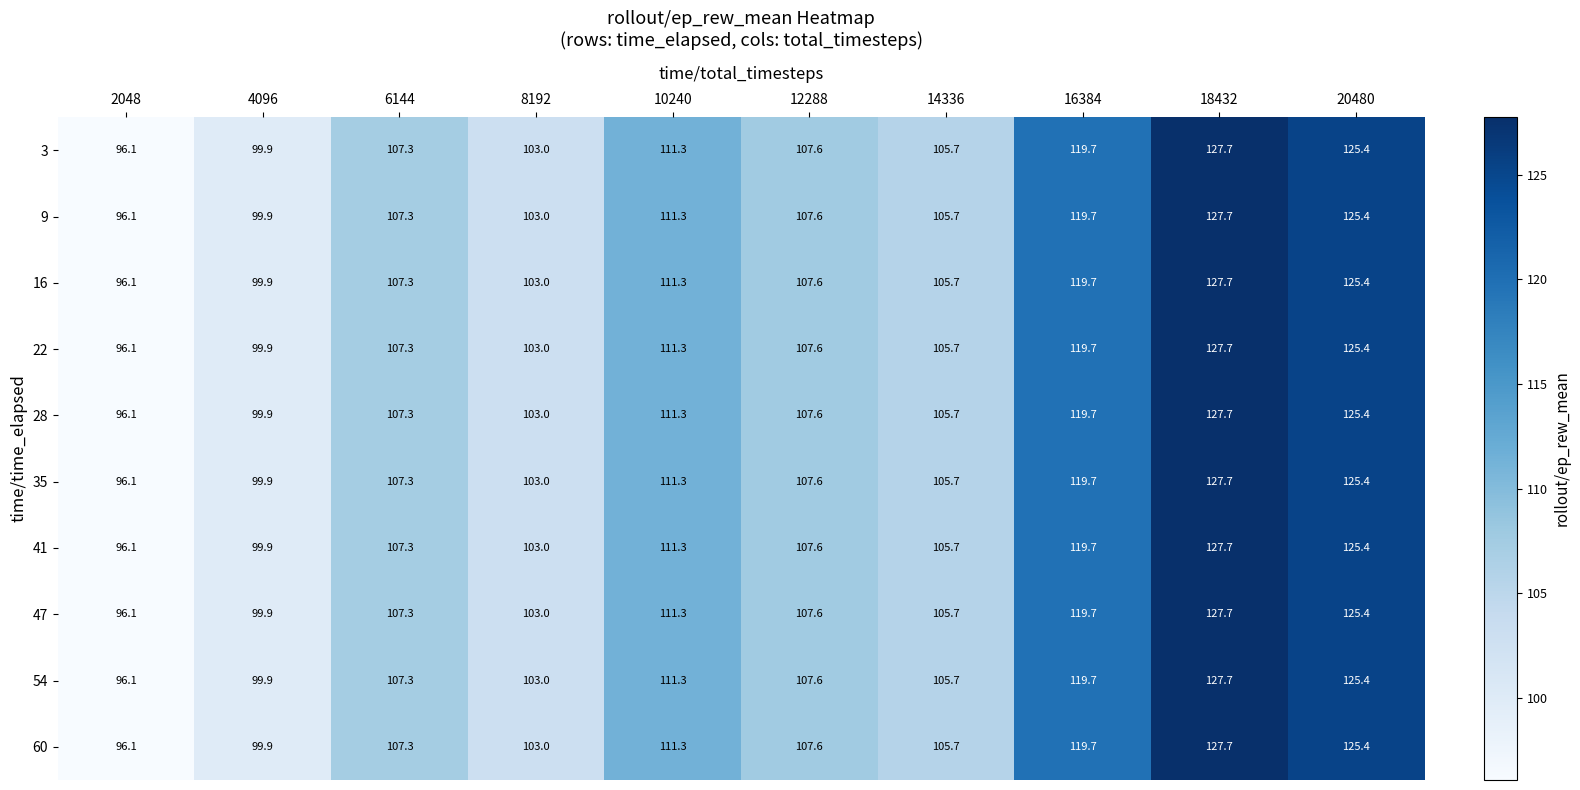

Rank the categories by 54 value from highest to lowest.

18432, 20480, 16384, 10240, 12288, 6144, 14336, 8192, 4096, 2048